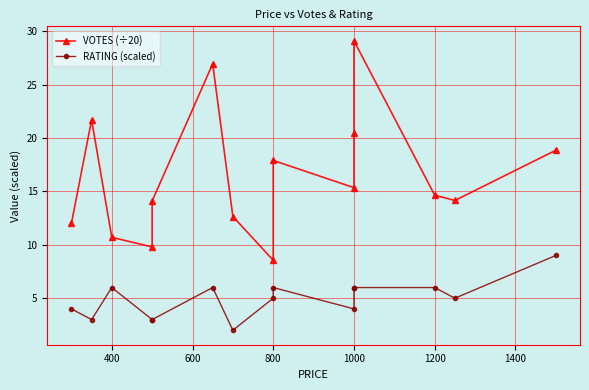

Rank the series by their maximum value, from lowest to highest.

RATING (scaled), VOTES (÷20)